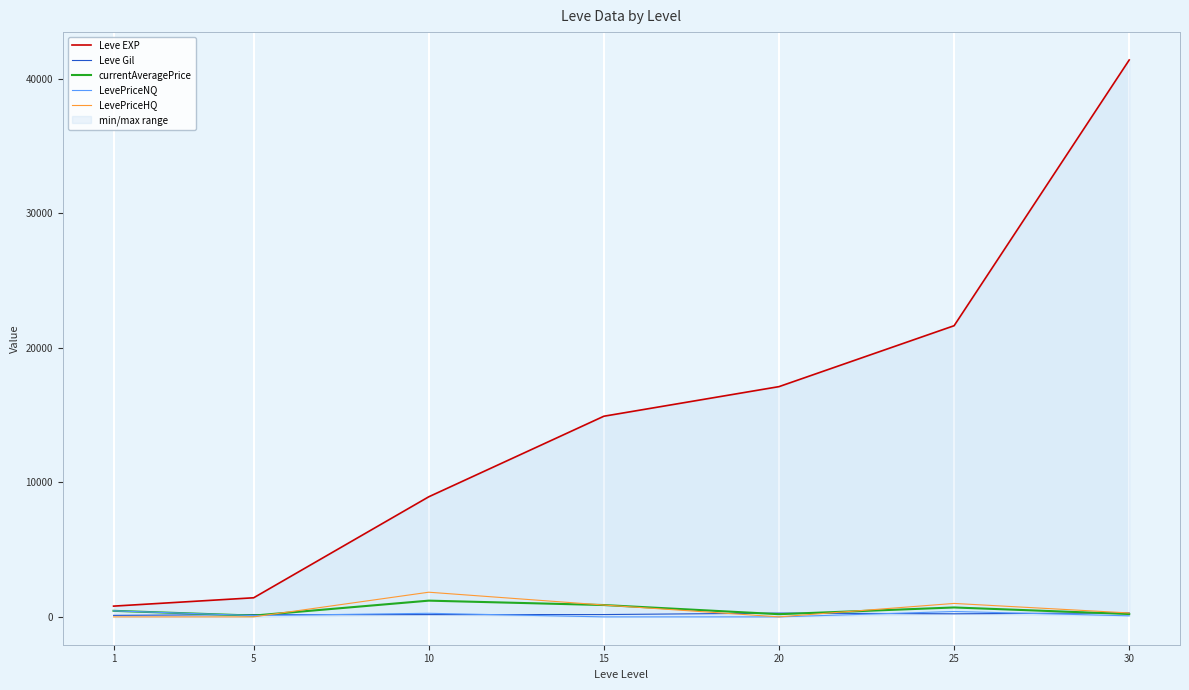

True or false: Leve EXP and currentAveragePrice cross at least once.

False